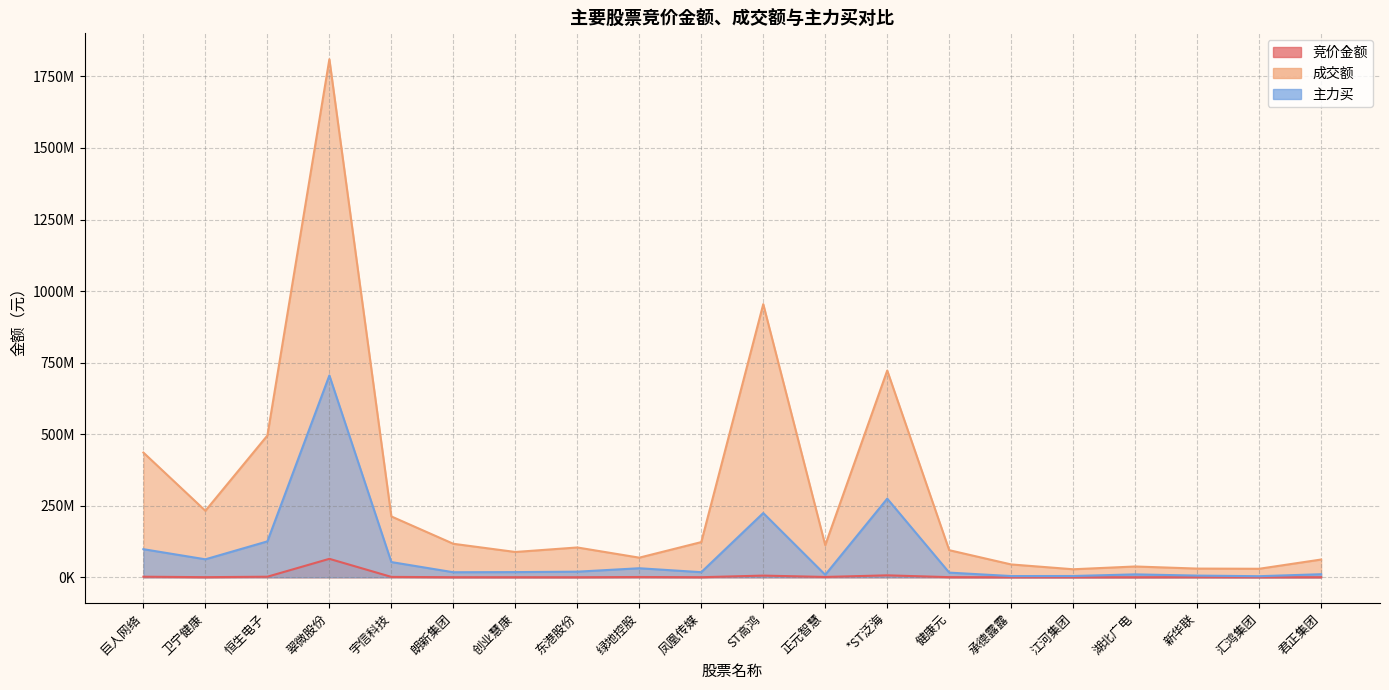

How many interior local valleys does the 成交额 series have?

6